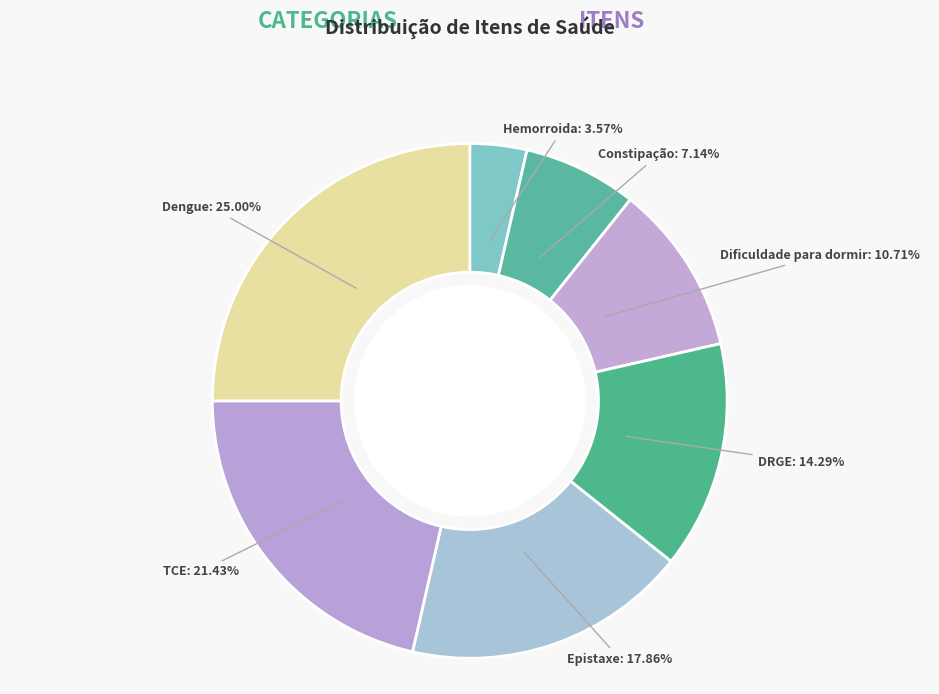

Rank the categories by value from lowest to highest.

Hemorroida, Constipação, Dificuldade para dormir, DRGE, Epistaxe, TCE, Dengue